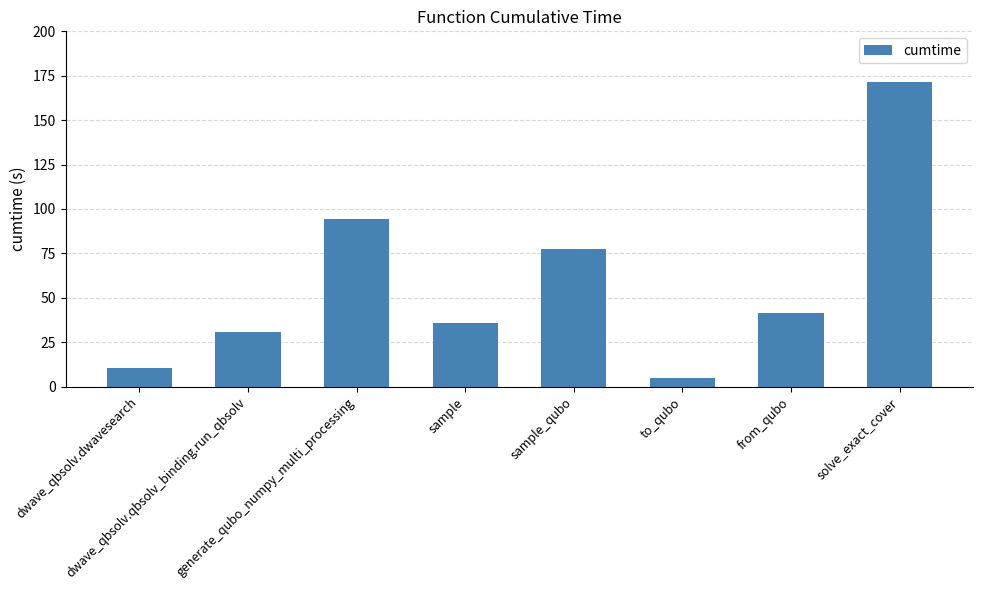

How many data points are above 41?

4